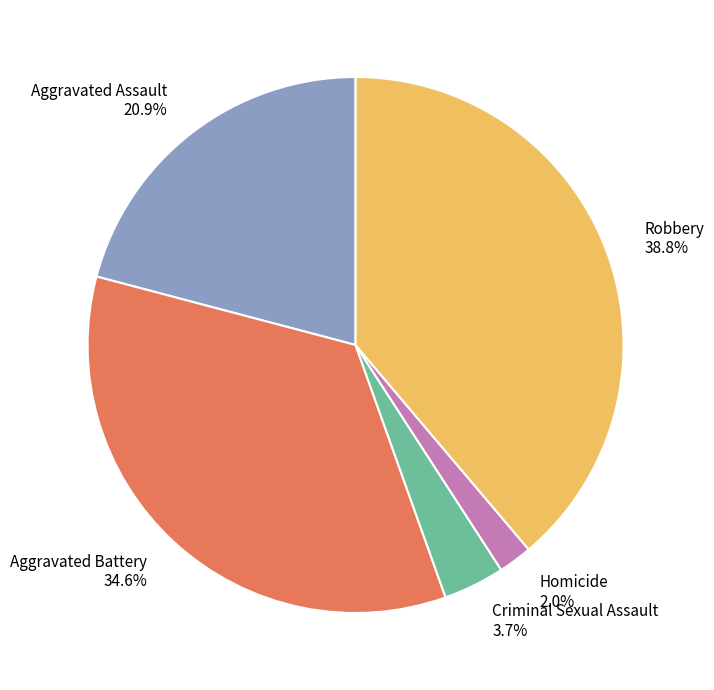

Is there a majority slice in this chart?

No